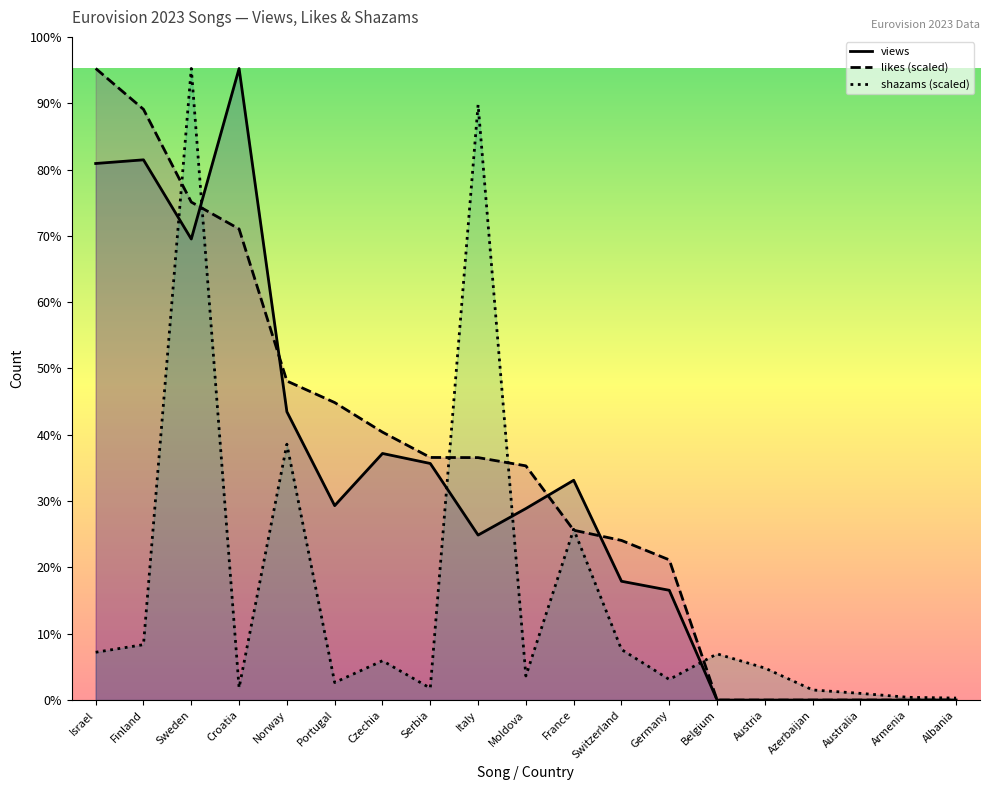

What is the spread (max minus min) of values at Azerbaijan?

28157.5